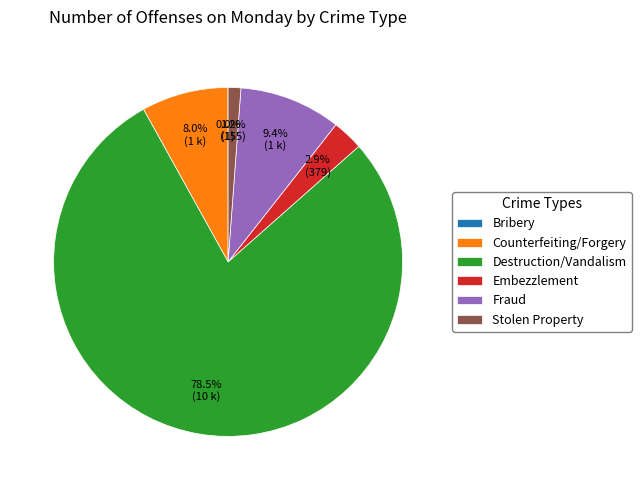

Which slice is the largest?

Destruction/Vandalism